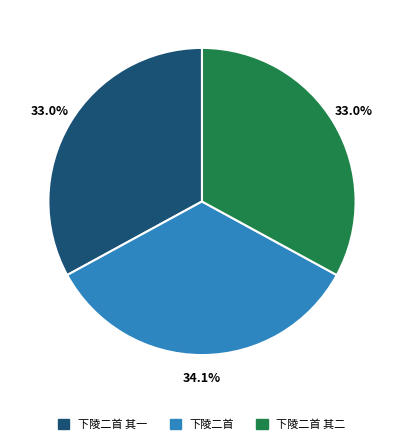

Does any single category account for the majority?

No